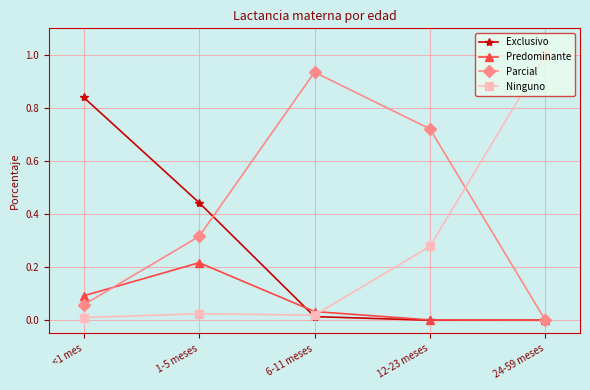

True or false: Parcial has a value of 0.1 at <1 mes.

True